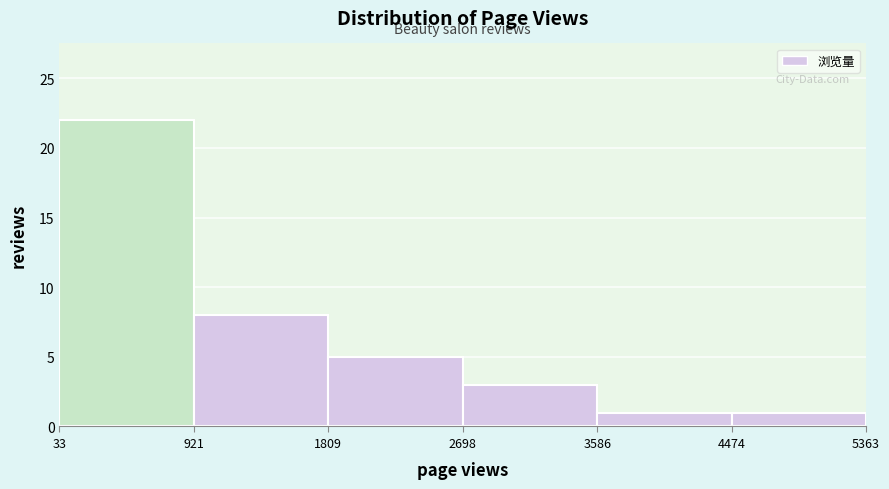

Over which range of the x-axis is the bar tallest?

33 to 921